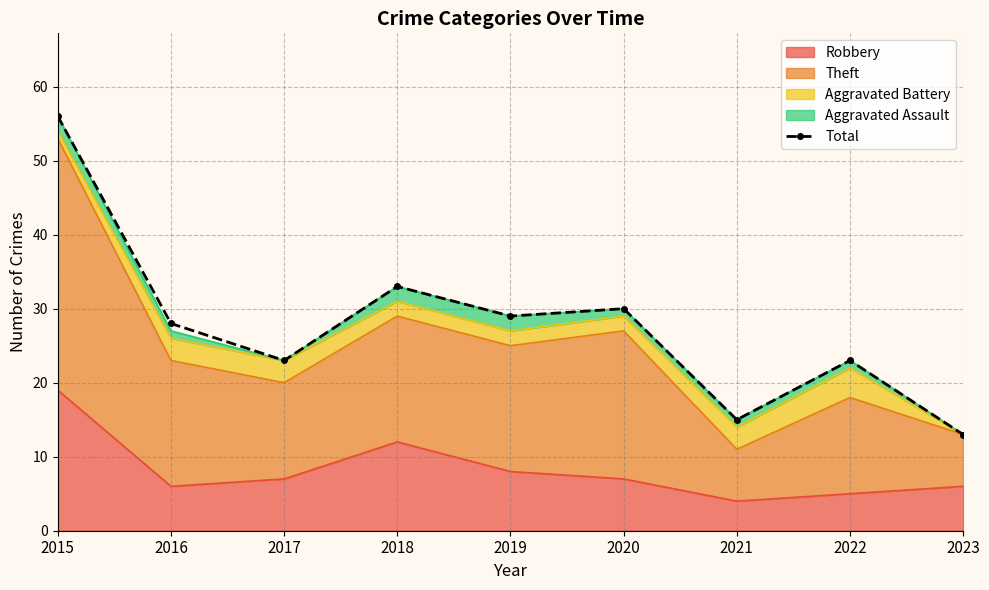

Reading right to left, transcribe all the data shown in this chart.

13	23	15	30	29	33	23	28	56